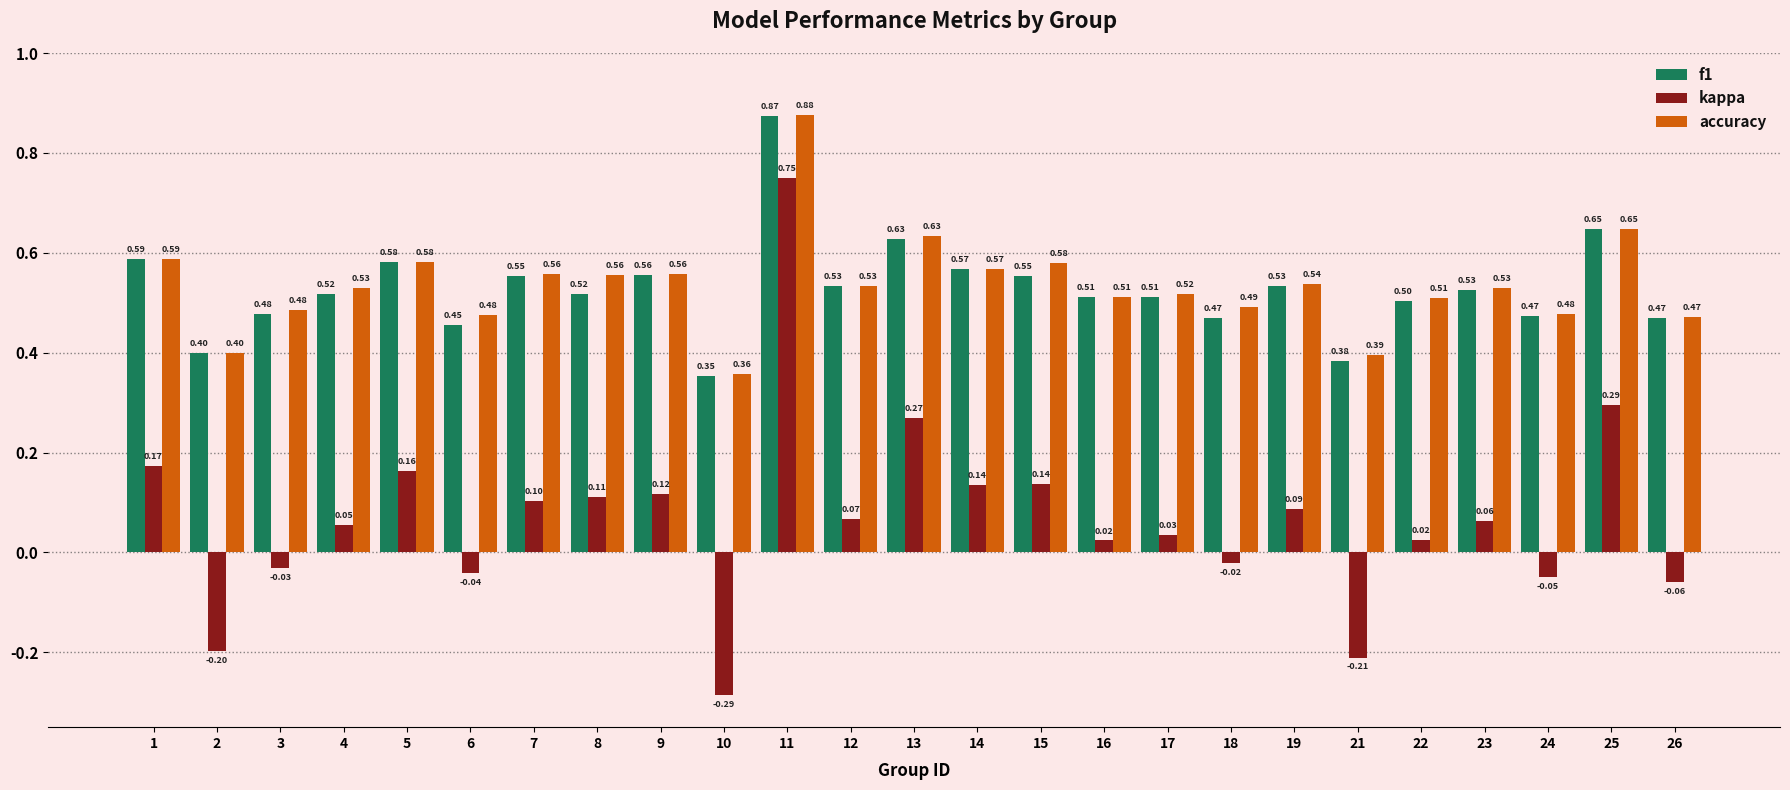

What is the difference between the highest and lowest values at 7?

0.5